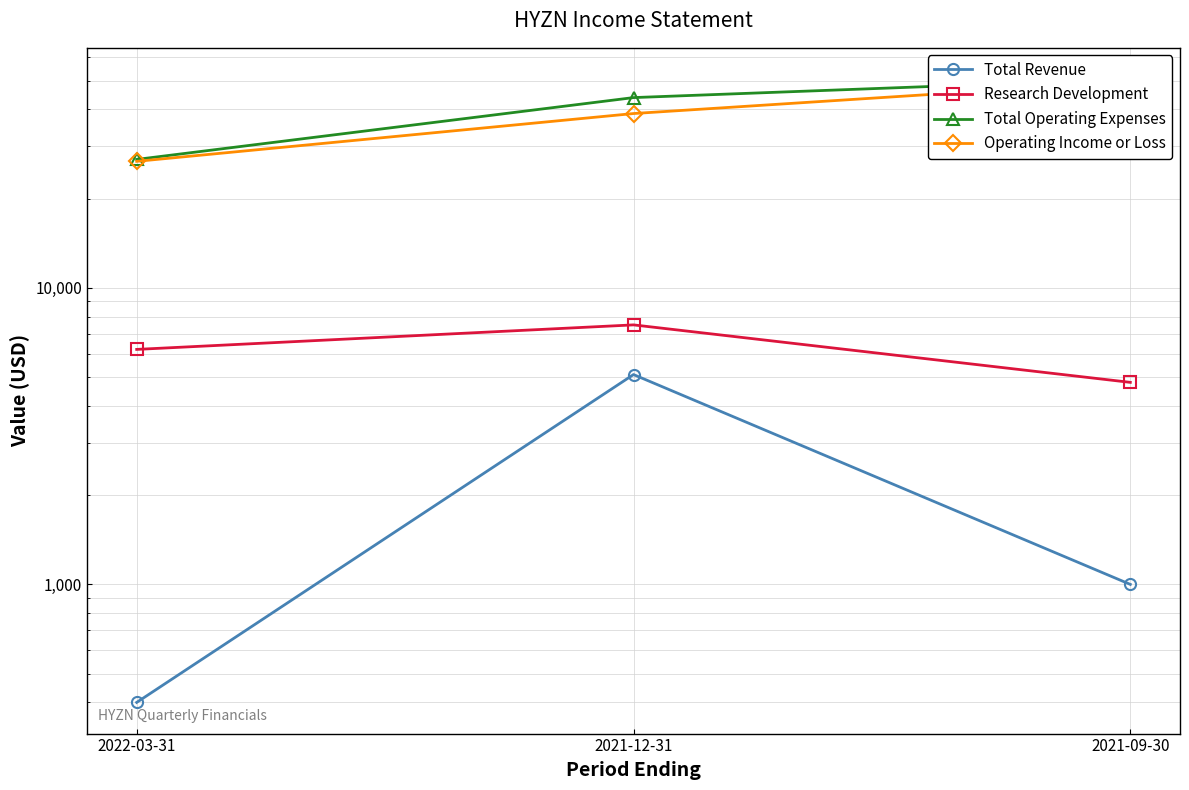

What position from the left is 2022-03-31?

1